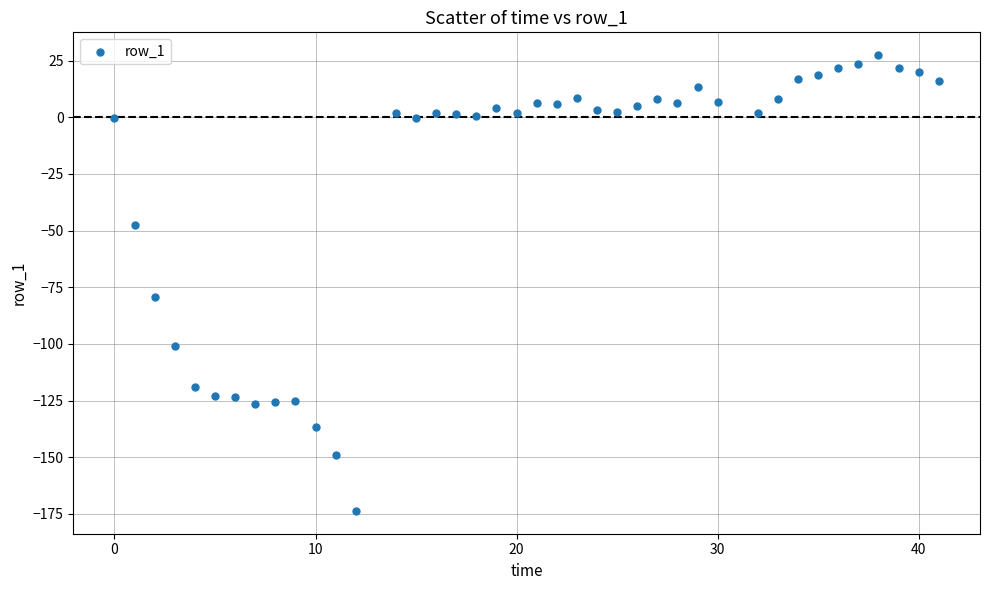

What is the range of X values (max minus min)?

41.0